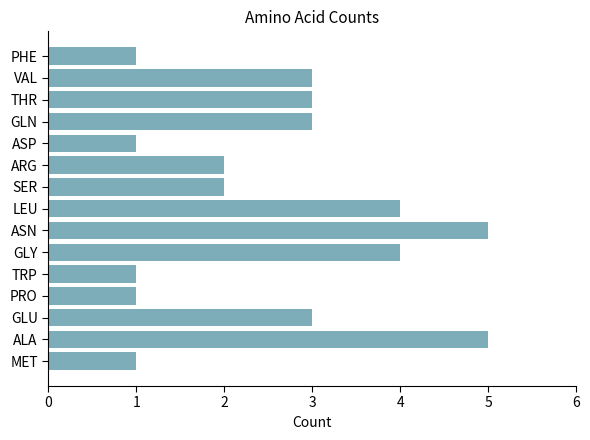

True or false: the data shows 5 at ASN.

True